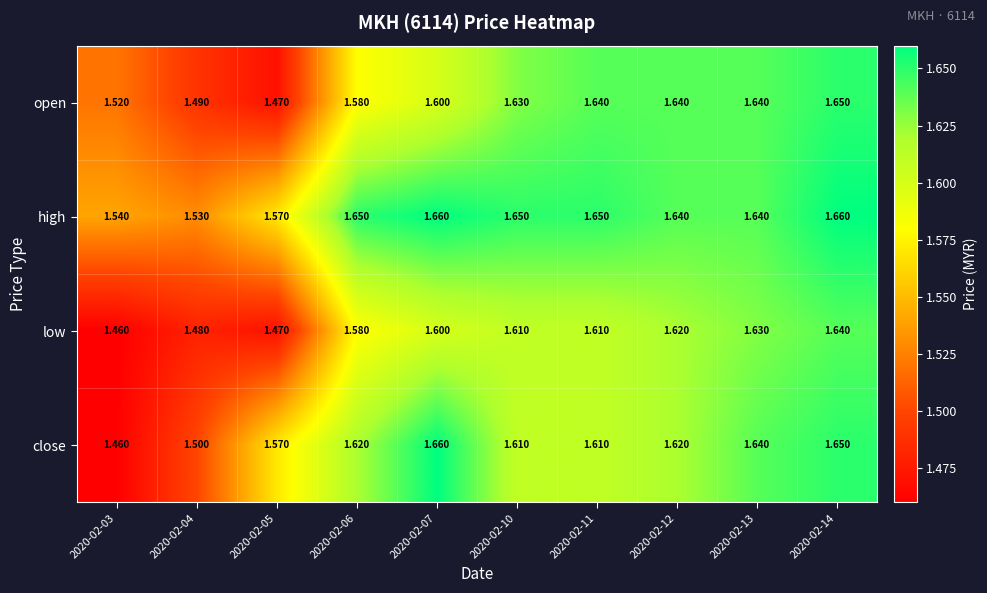

Is the value of open at 2020-02-07 greater than the value of high at 2020-02-13?

No